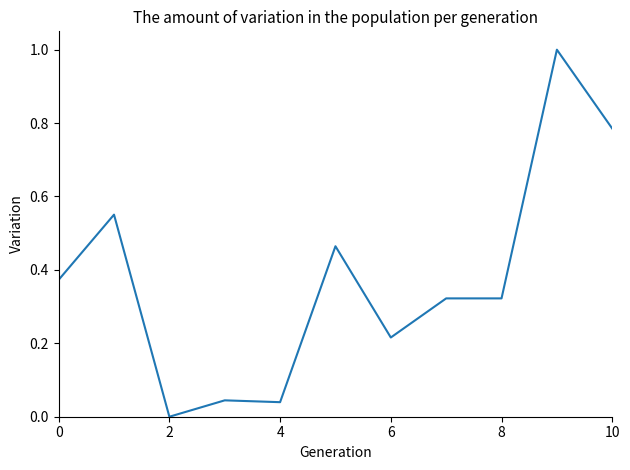

What is the greatest value displayed?

1.0